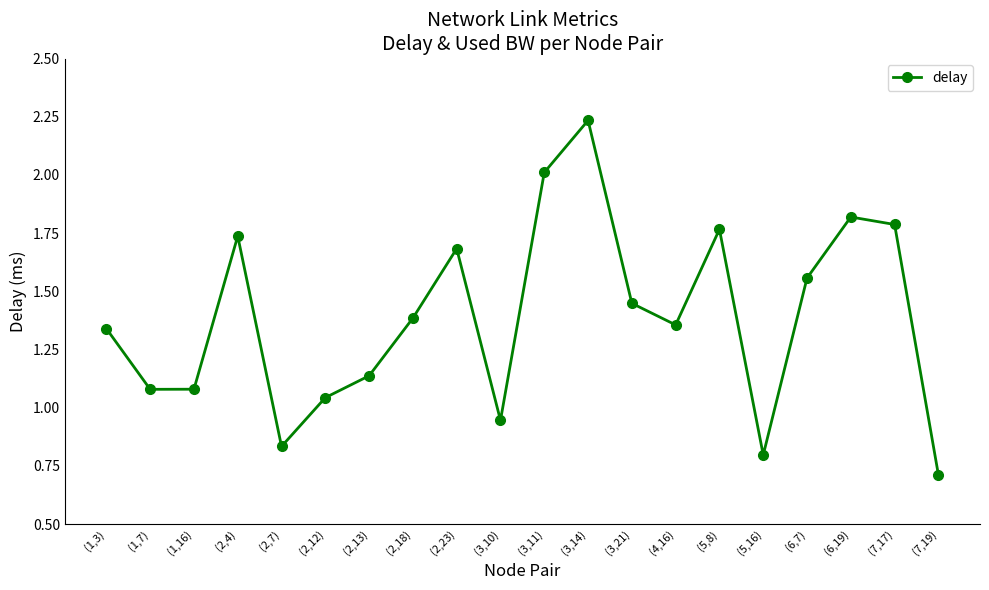

At which label does the data first exceed 1?

(1,3)